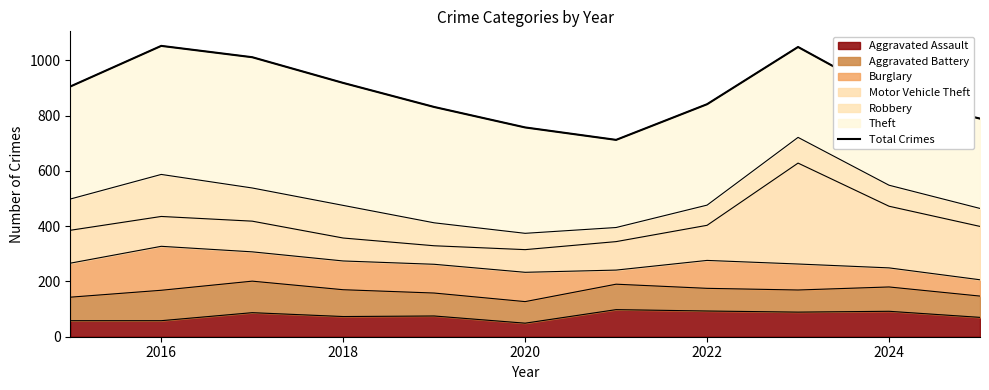

The Aggravated Assault series shows 58 at 2016. True or false?

True